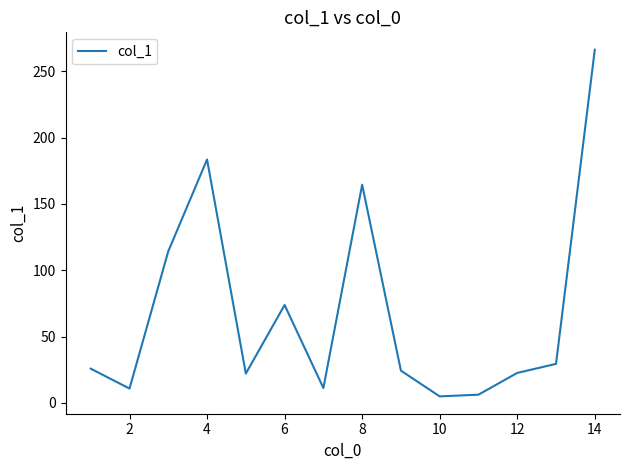

How many series are shown in this chart?

1